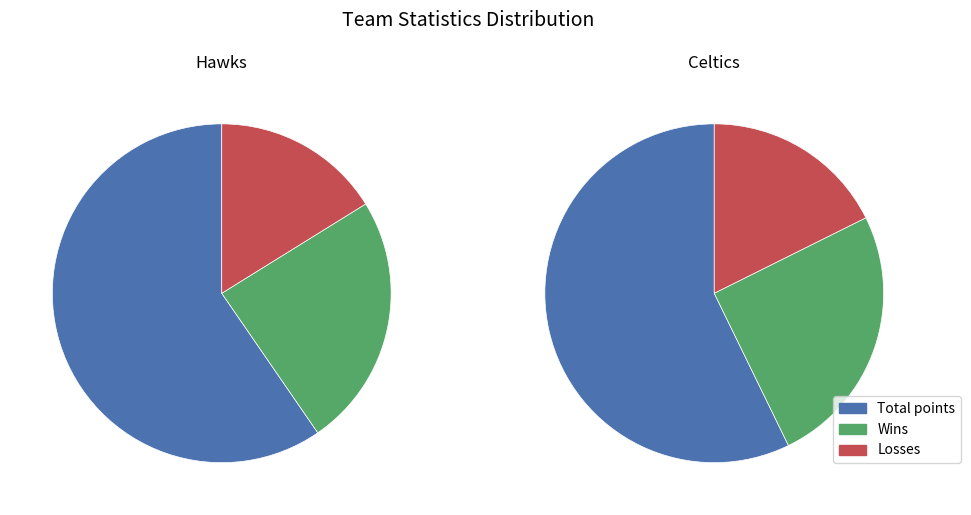

To the nearest percent, what is the combined percentage of Hawks and Celtics?

100%